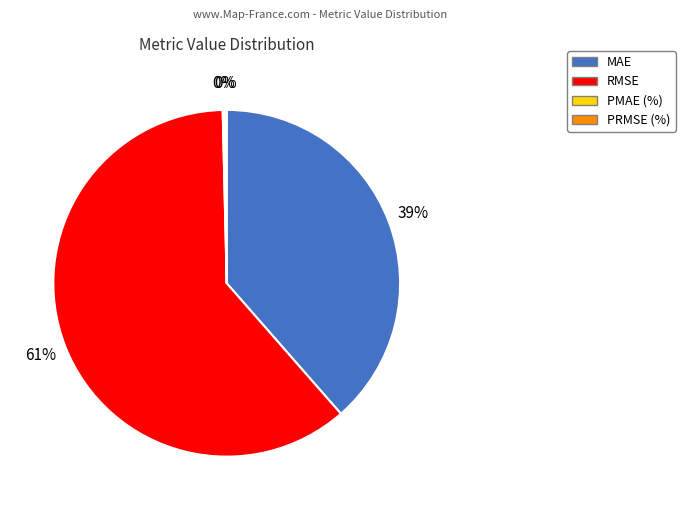

To the nearest percent, what percentage of the pie is RMSE?

61%